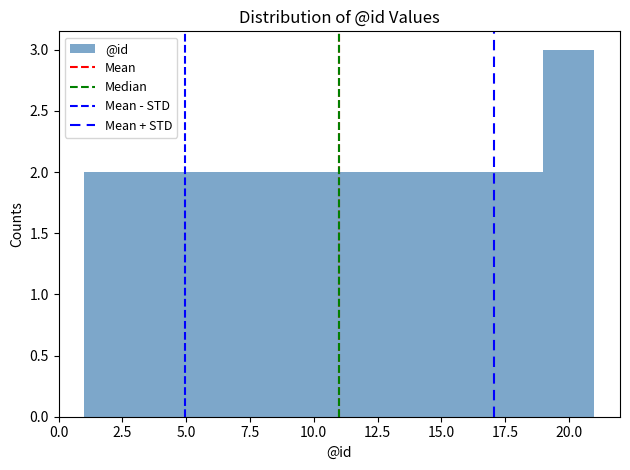

Reading left to right, list every bar in this chart as the range it spans on the x-axis followed by its height. The values are not printed on the chart, so give them approximately, as read against the axis.

1 to 3: 2
3 to 5: 2
5 to 7: 2
7 to 9: 2
9 to 11: 2
11 to 13: 2
13 to 15: 2
15 to 17: 2
17 to 19: 2
19 to 21: 3